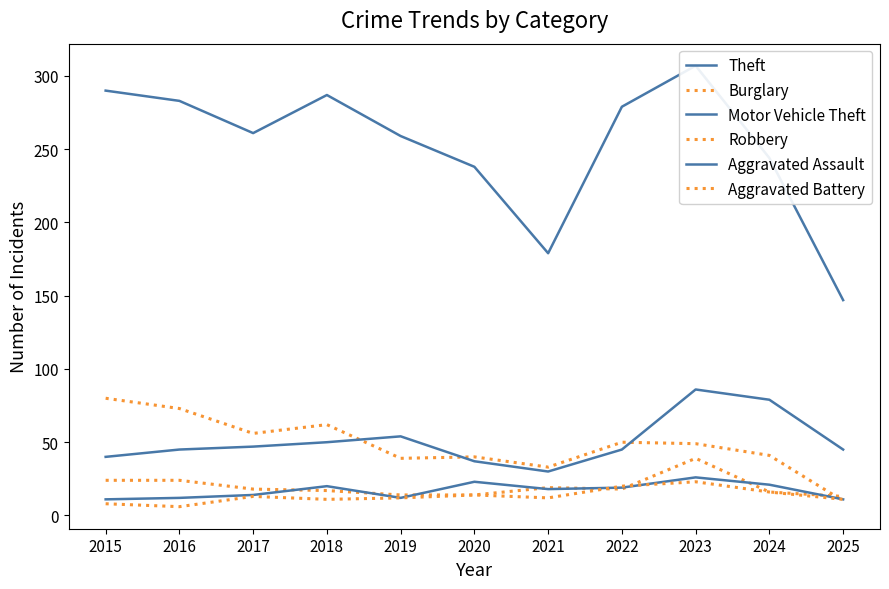

What are all the series names shown in the legend?

Theft, Burglary, Motor Vehicle Theft, Robbery, Aggravated Assault, Aggravated Battery